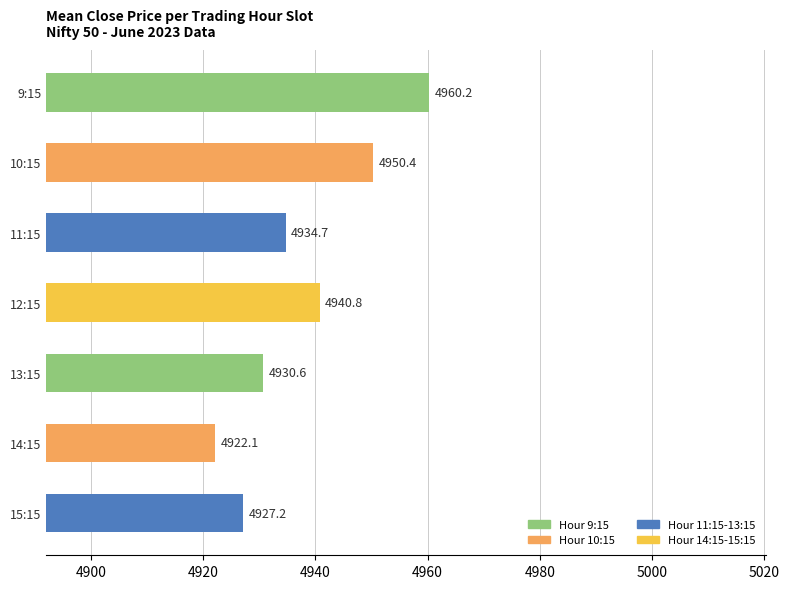

List the labels in order of value, smallest first.

14:15, 15:15, 13:15, 11:15, 12:15, 10:15, 9:15